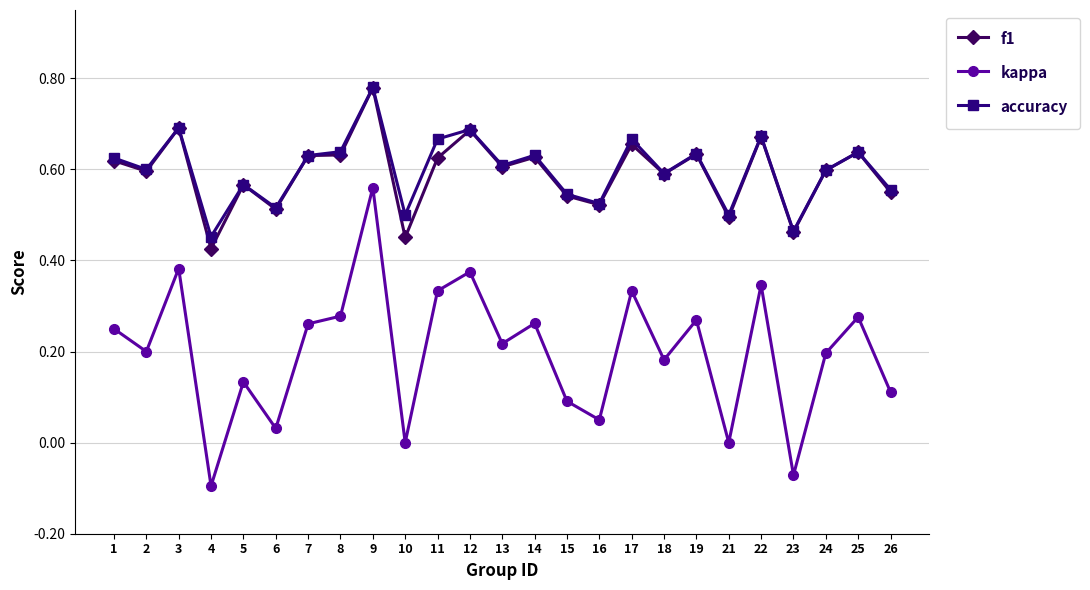

Does the chart have visible grid lines?

Yes